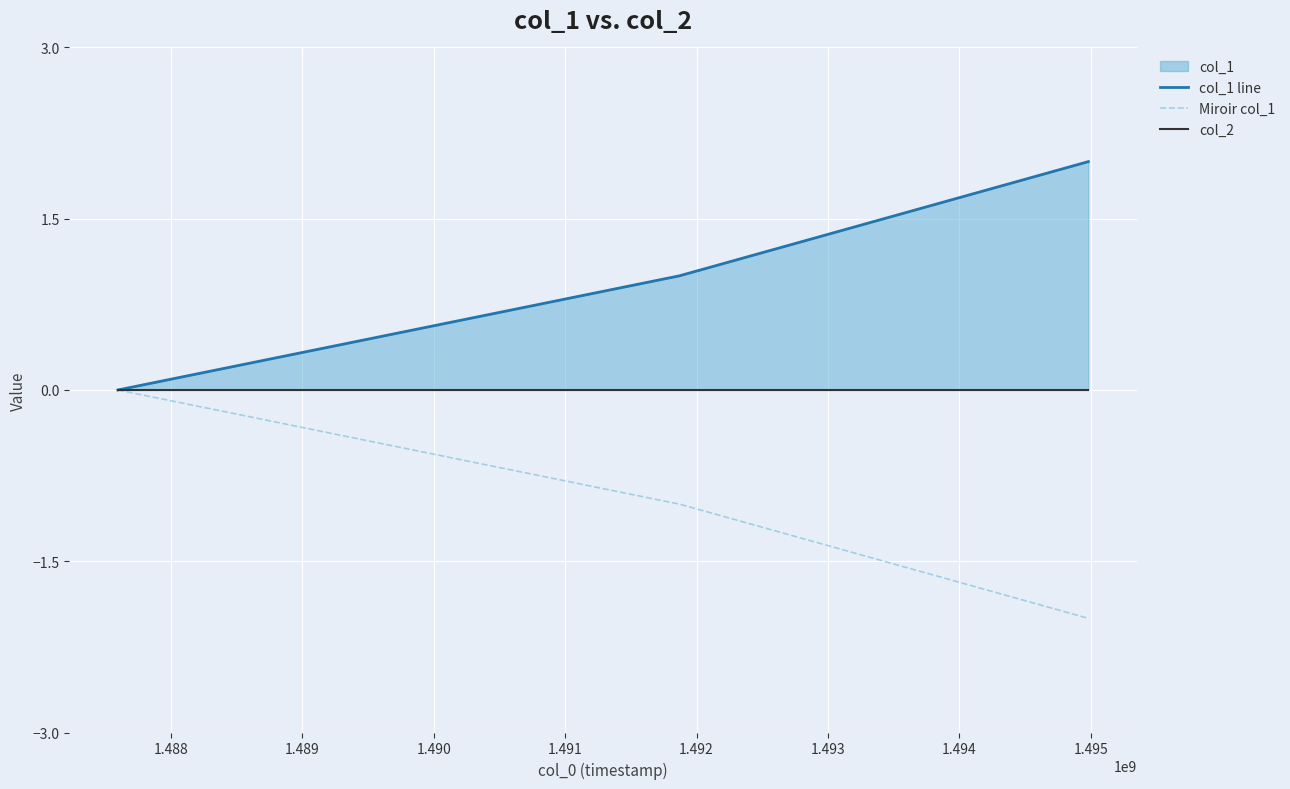

At 1.489, list the series in order from smallest to largest.

Miroir col_1, col_2, col_1 line